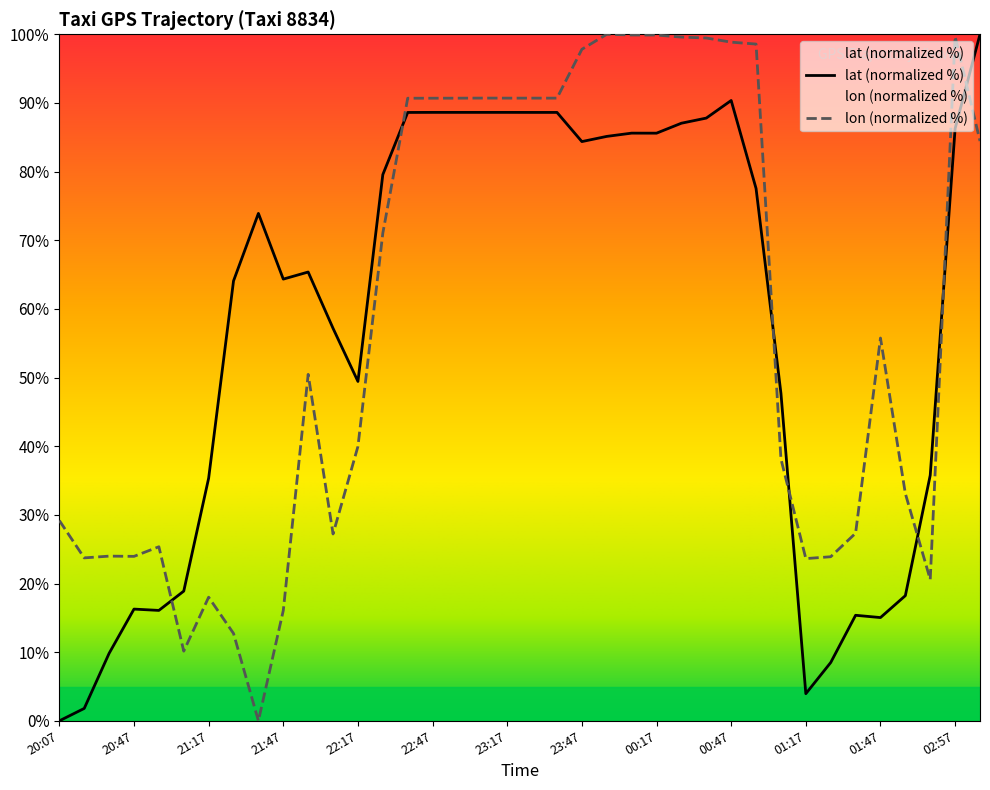

Reading left to right, list all the values displayed in this chart.

lat: 0.0	1.8	9.8	16.3	16.1	18.9	35.3	64.1	73.9	64.3	65.4	57.2	49.4	79.6	88.6	88.6	88.6	88.6	88.6	88.6	88.6	84.4	85.1	85.6	85.6	87.0	87.8	90.4	77.5	47.7	4.0	8.5	15.4	15.0	18.2	35.8	86.3	100.0
lon: 29.2	23.7	24.0	24.0	25.4	10.2	18.0	12.7	0.0	16.1	50.5	27.2	40.0	71.0	90.7	90.7	90.7	90.7	90.7	90.7	90.7	97.8	100.0	99.9	99.9	99.6	99.5	98.9	98.6	38.2	23.6	23.9	27.3	55.8	33.1	20.6	99.7	84.4